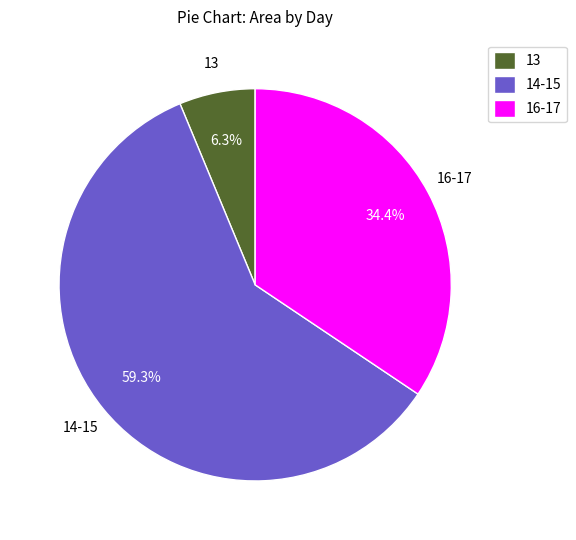

Rank the categories by value from highest to lowest.

14-15, 16-17, 13